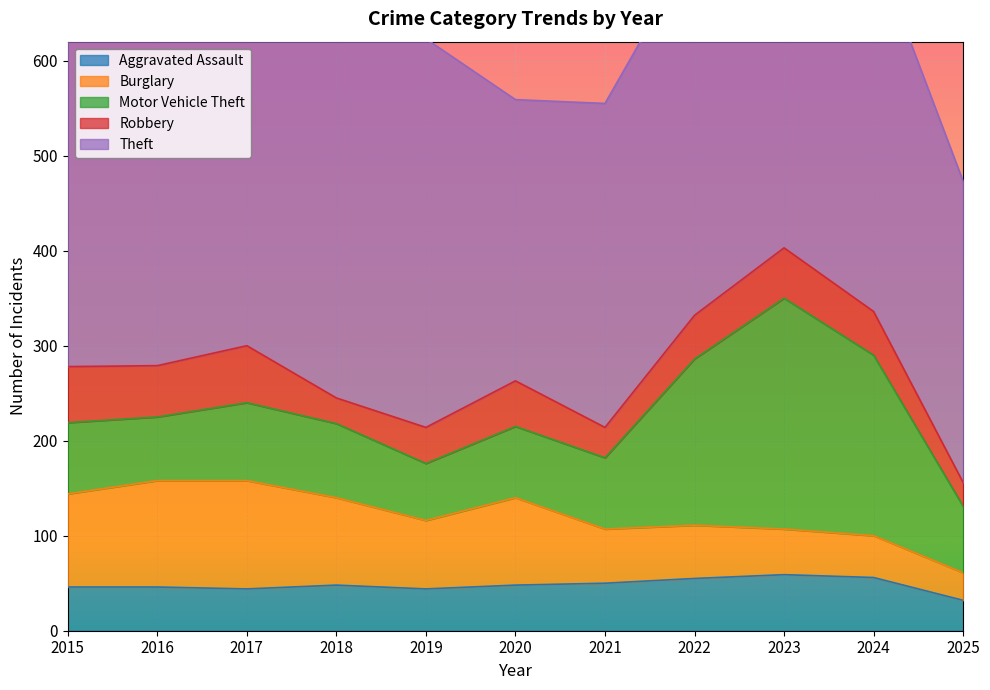

What is the approximate value of Motor Vehicle Theft at 2015, to the nearest 5?

75